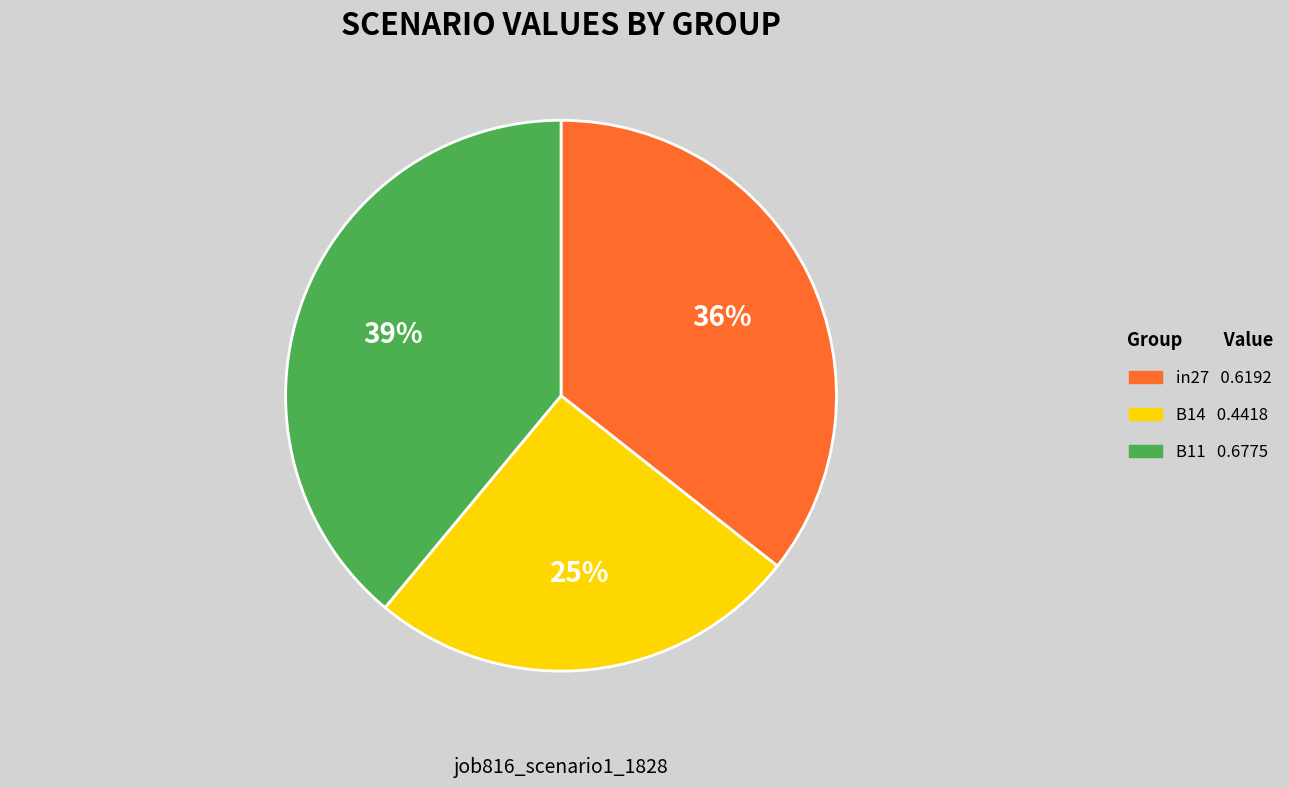

Combined, do in27 and B11 account for over 50%?

Yes